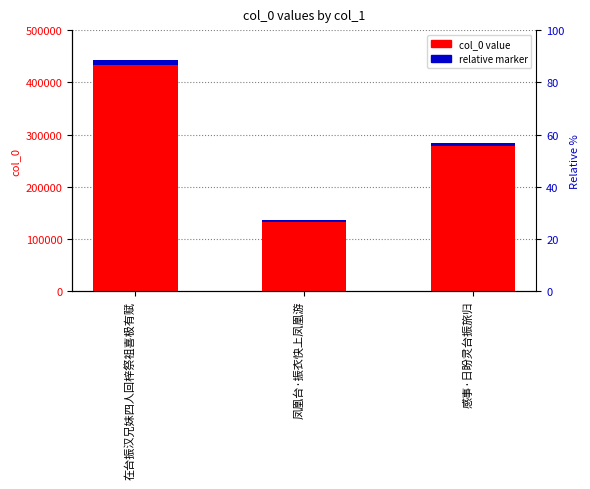

Is it true that col_0 value equals 442974.0 at 在台振汉兄妹四人回梓祭祖喜极有赋?

True